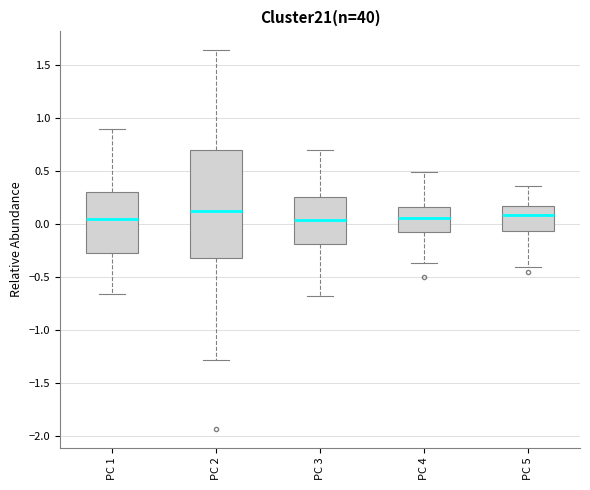

Which box is the tallest, from its lower edge to its upper edge?

PC 2